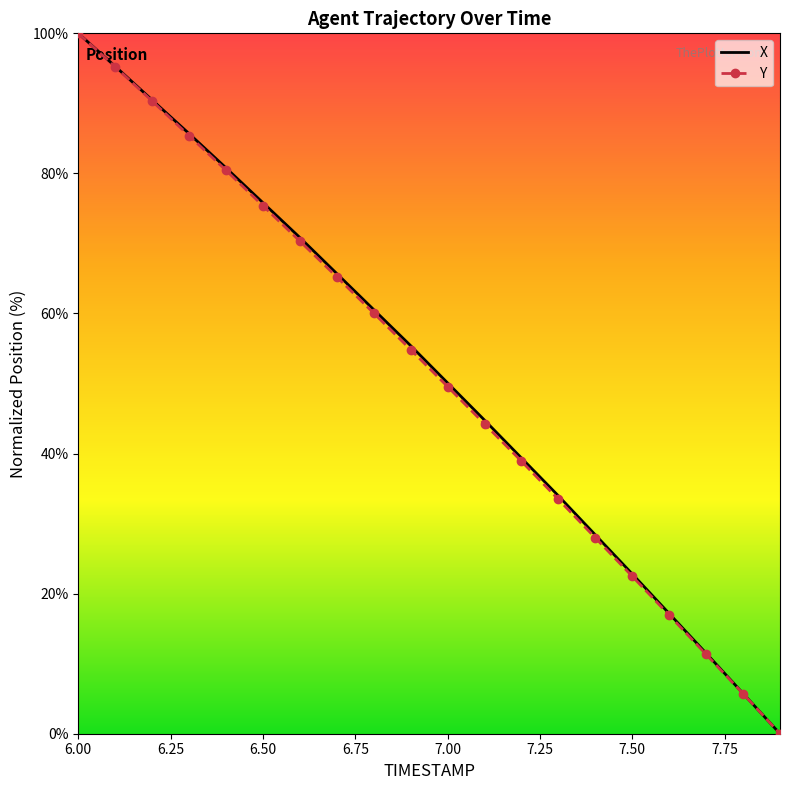

What is the maximum value shown in the chart?

100.0